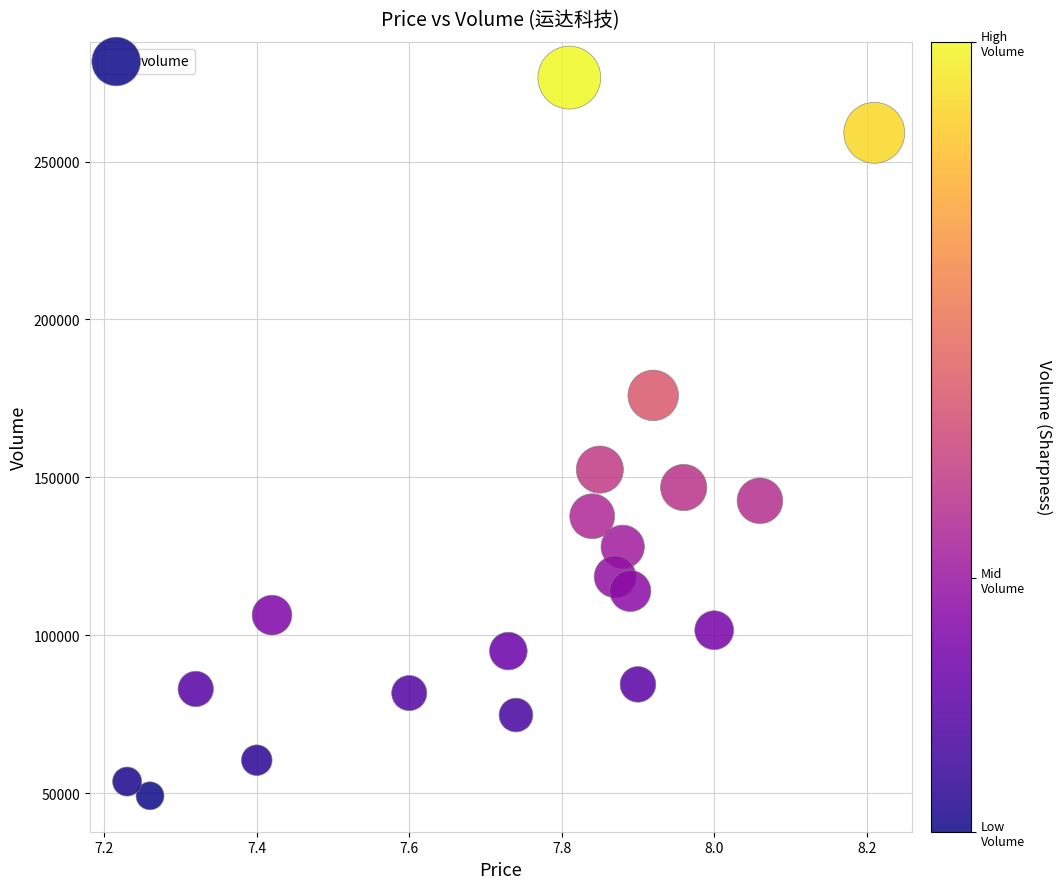

What is the range of Y values (max minus min)?

227375